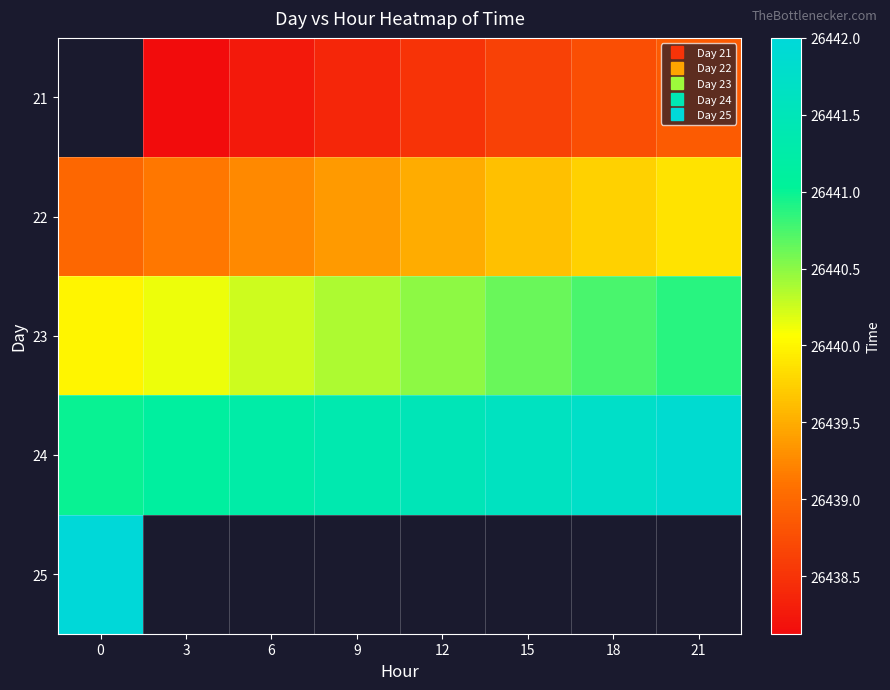

Count the number of data series in this chart.

5